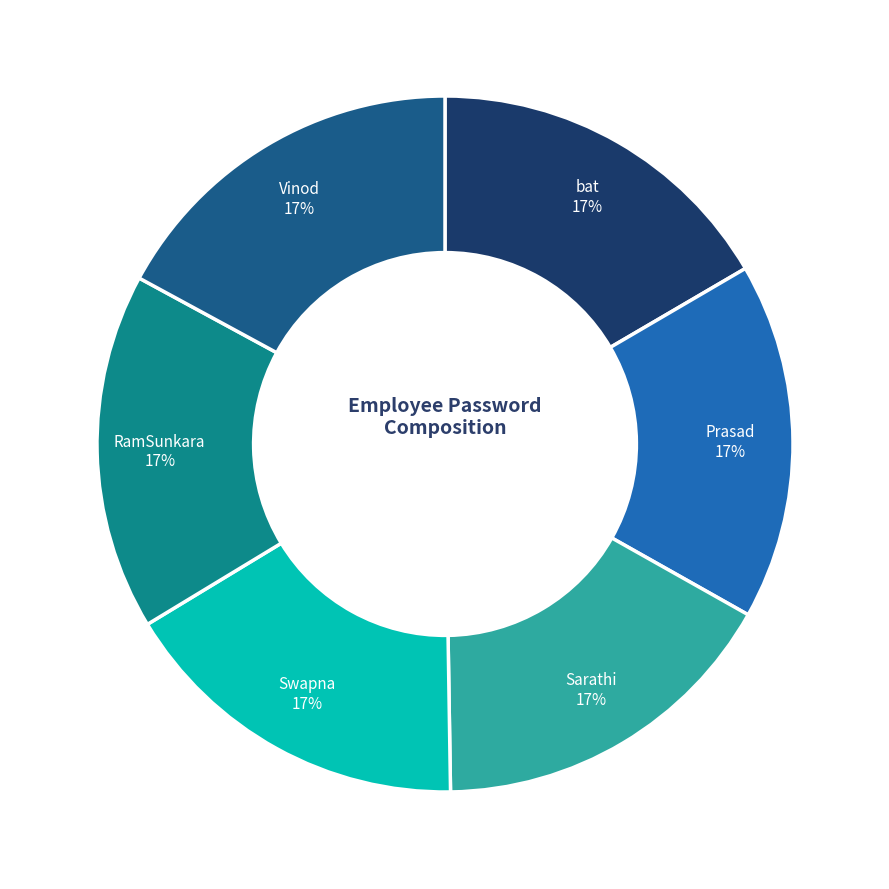

Do RamSunkara and Vinod together represent more than half of the pie?

No